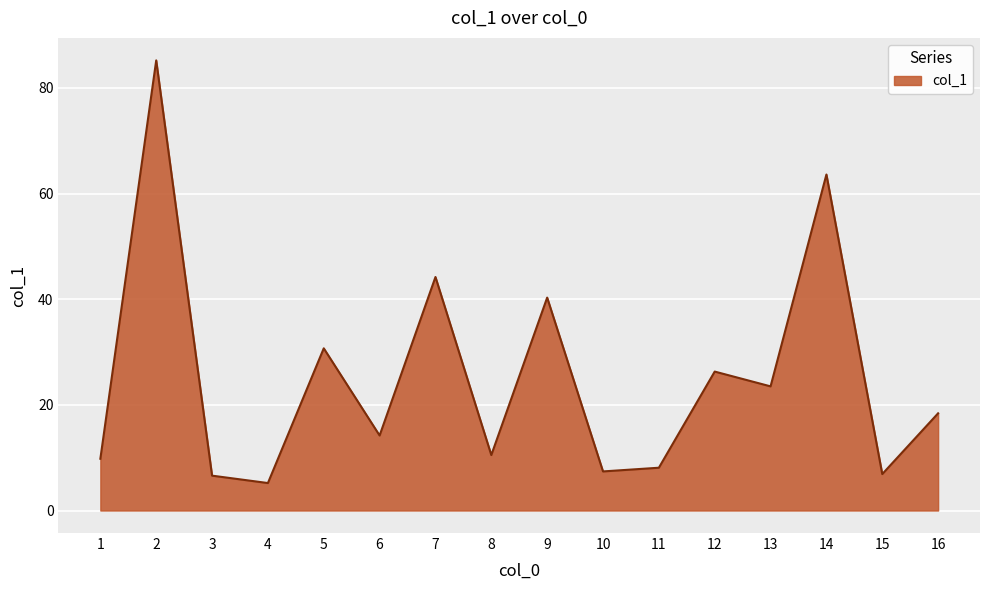

The chart shows a value of 37.4 at 13. True or false?

False